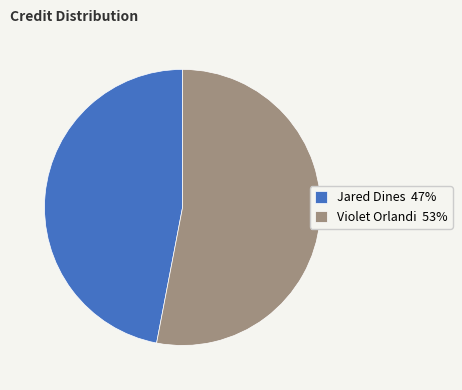

Is there any slice that represents more than half of the pie?

Yes